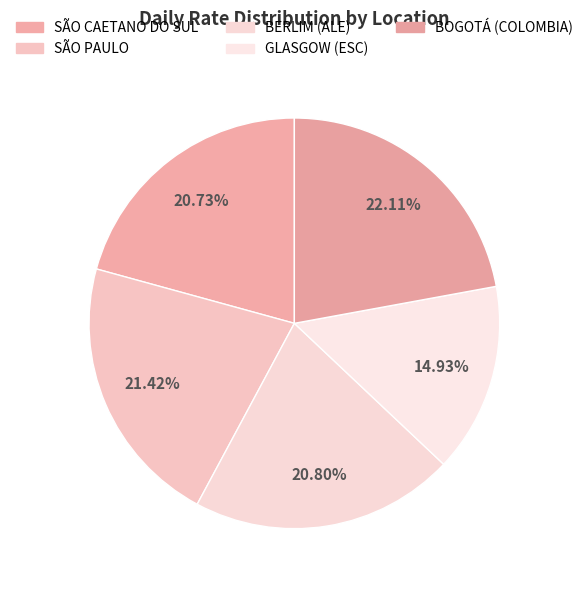

What is the largest slice in the pie chart?

BOGOTÁ (COLOMBIA)